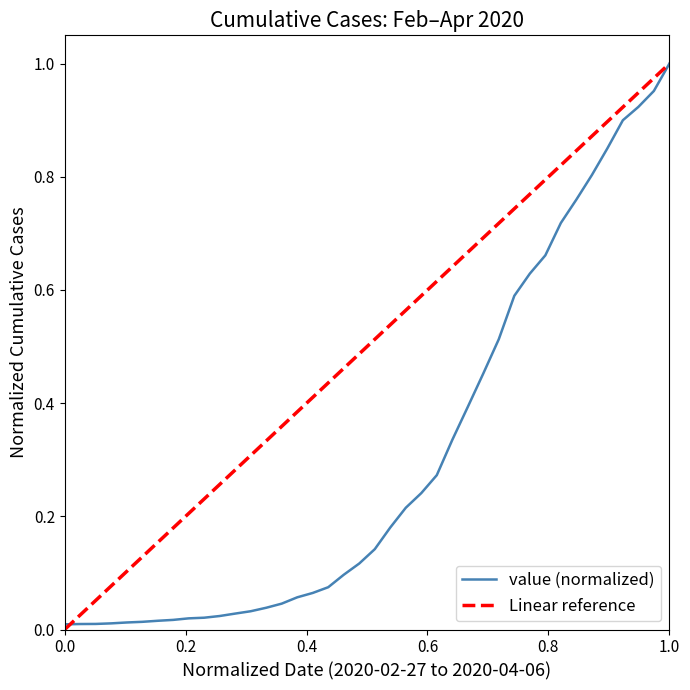

Is it true that value (normalized) equals 1.0 at 1.0?

True